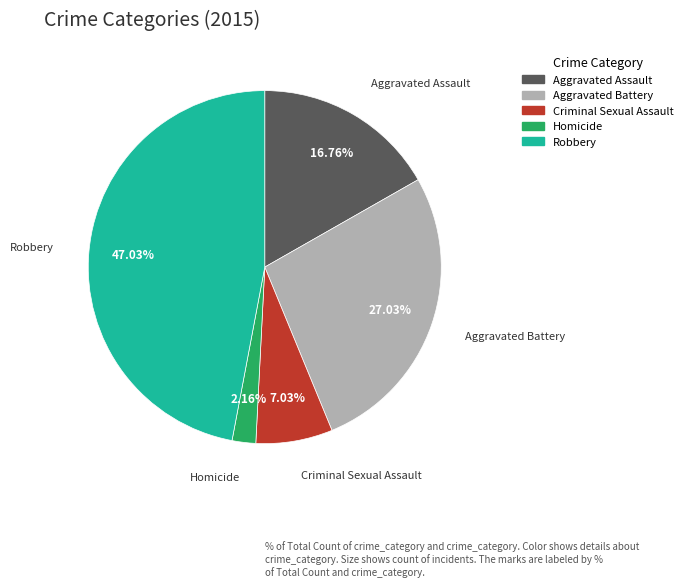

How many slices are in this pie chart?

5